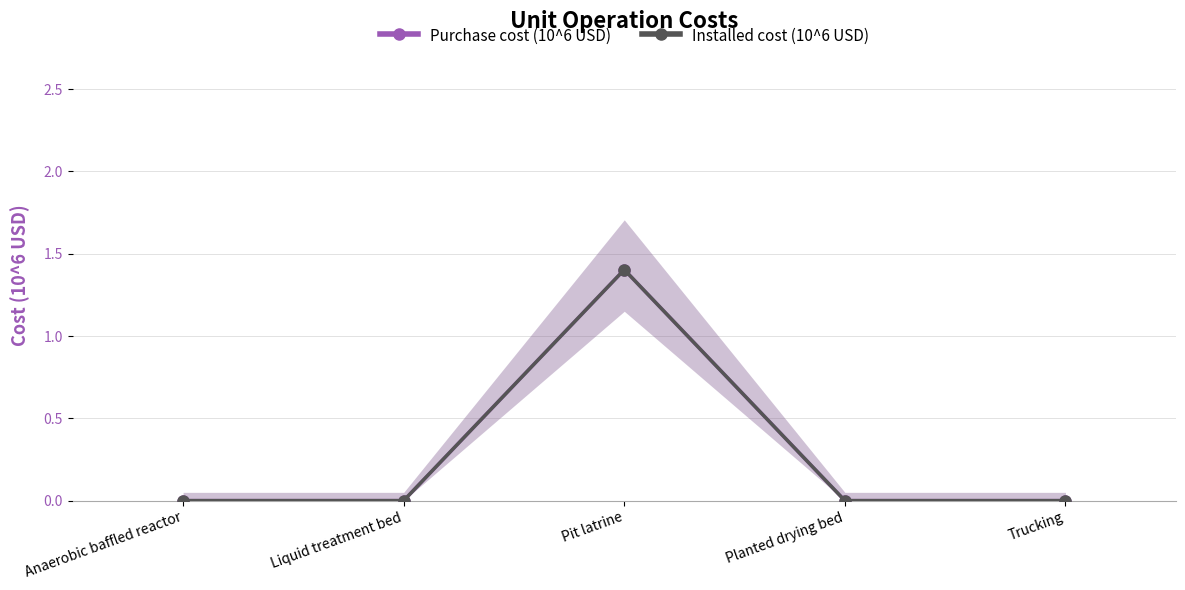

Reading right to left, list all the values displayed in this chart.

Purchase cost (10^6 USD): 0.0	0.0	1.4	0.0	0.0
Installed cost (10^6 USD): 0.0	0.0	1.4	0.0	0.0